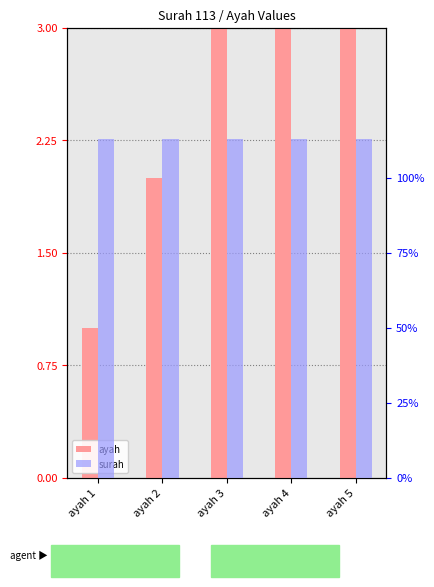

At which category is the sum across all series the highest?

ayah 5